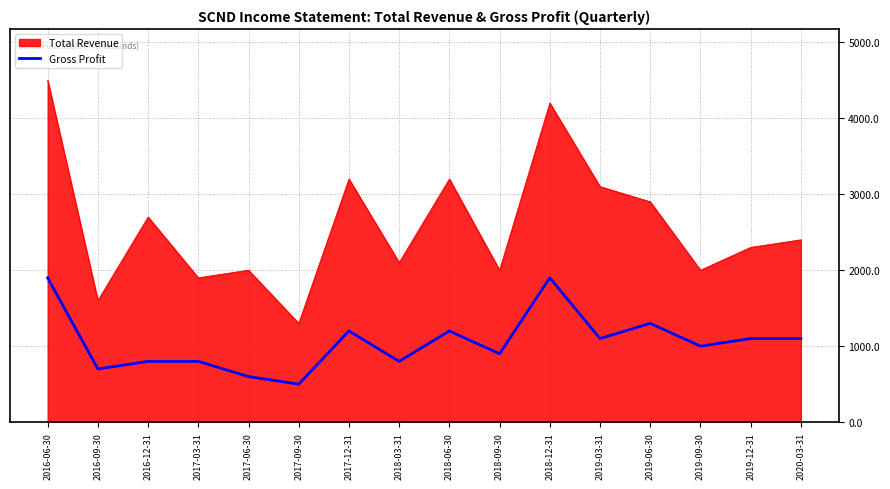

How many lines are shown in the chart?

2